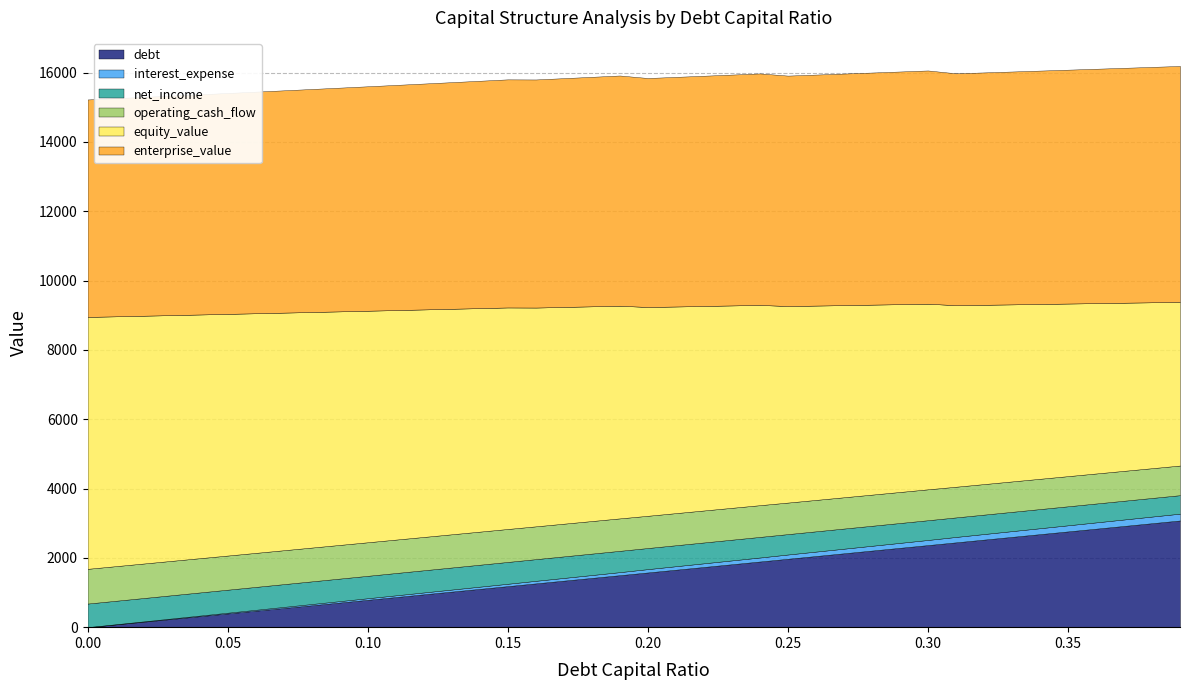

How many data points does each series have?

40